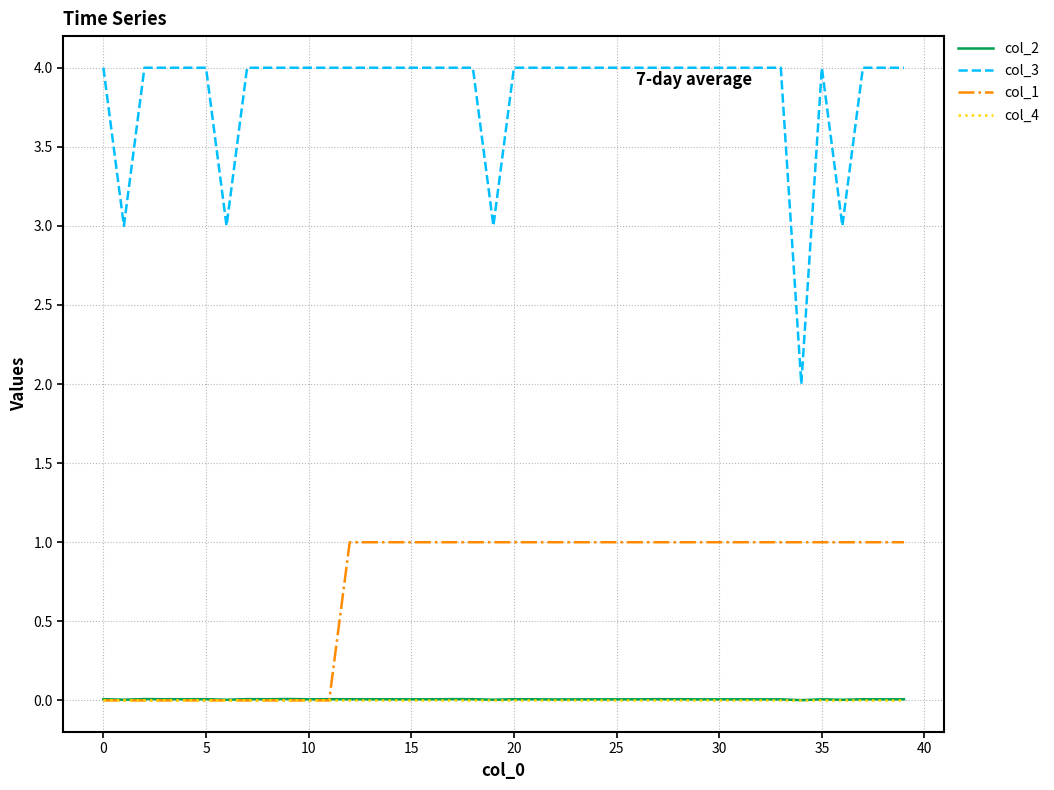

What is the greatest value displayed?

4.0